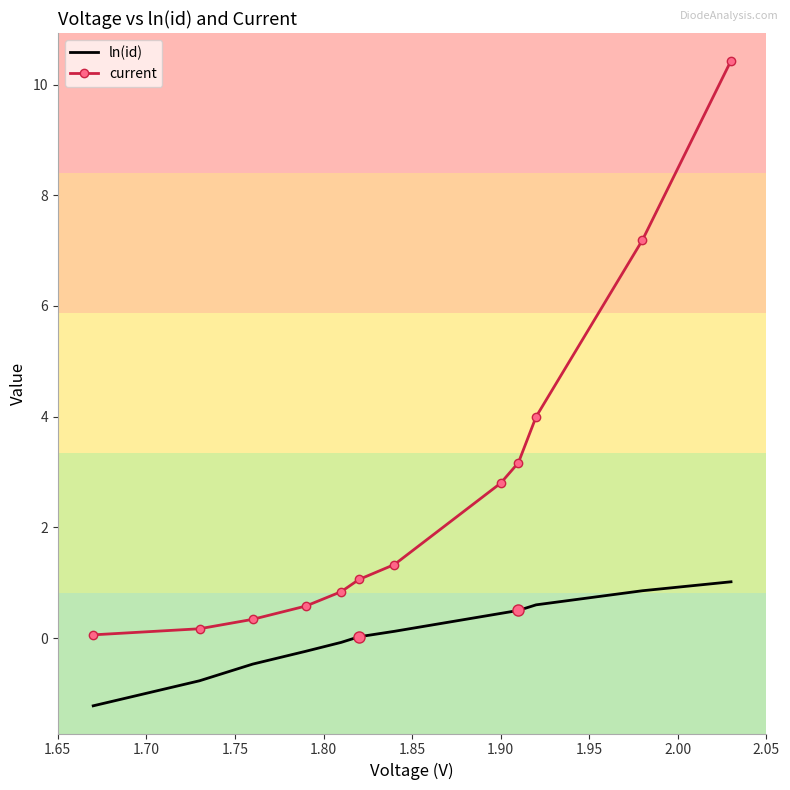

Which series has the largest range (max minus min)?

current